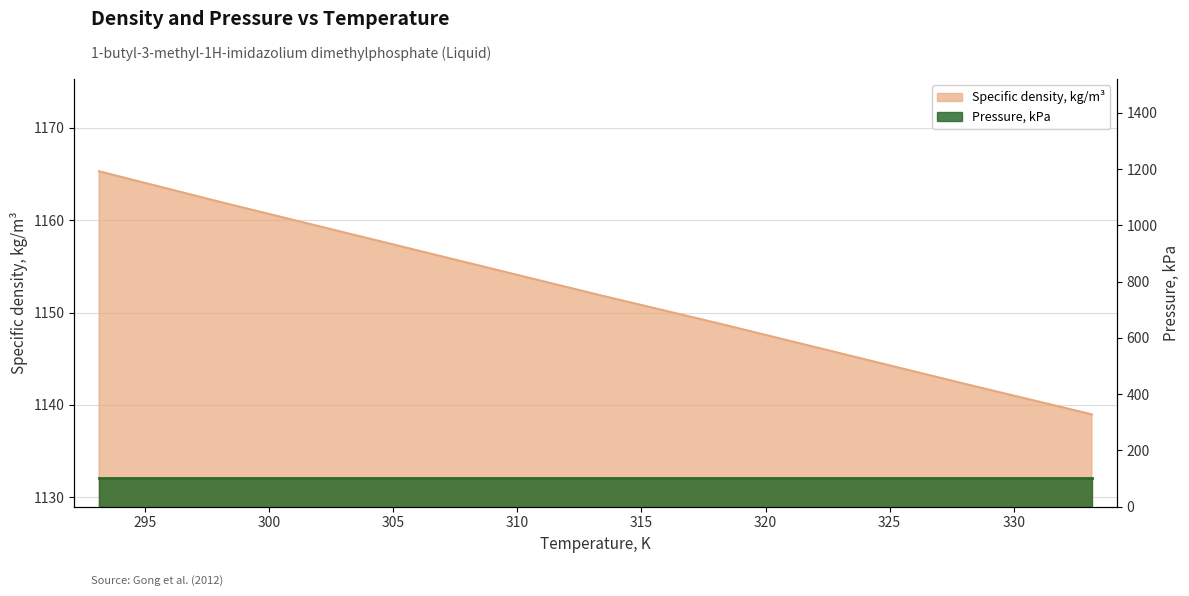

What is the difference between the maximum and minimum values?

26.3